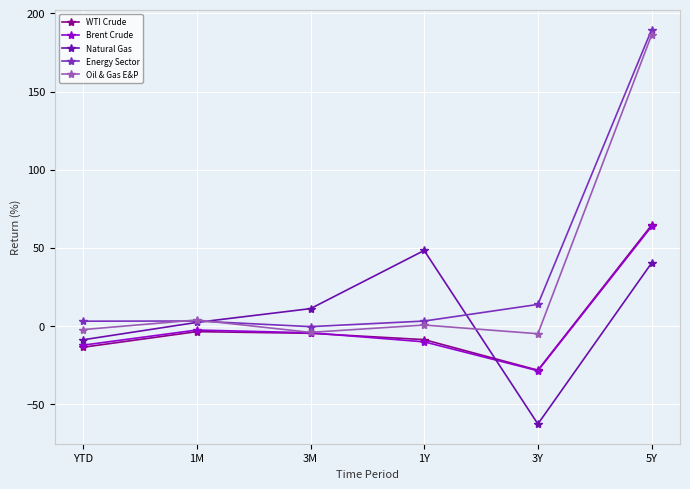

Does the chart have visible grid lines?

Yes